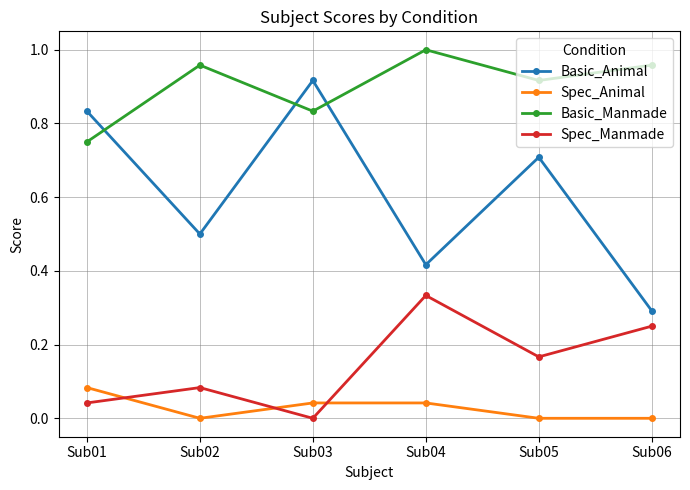

What is the total value across all series at Sub02?

1.5